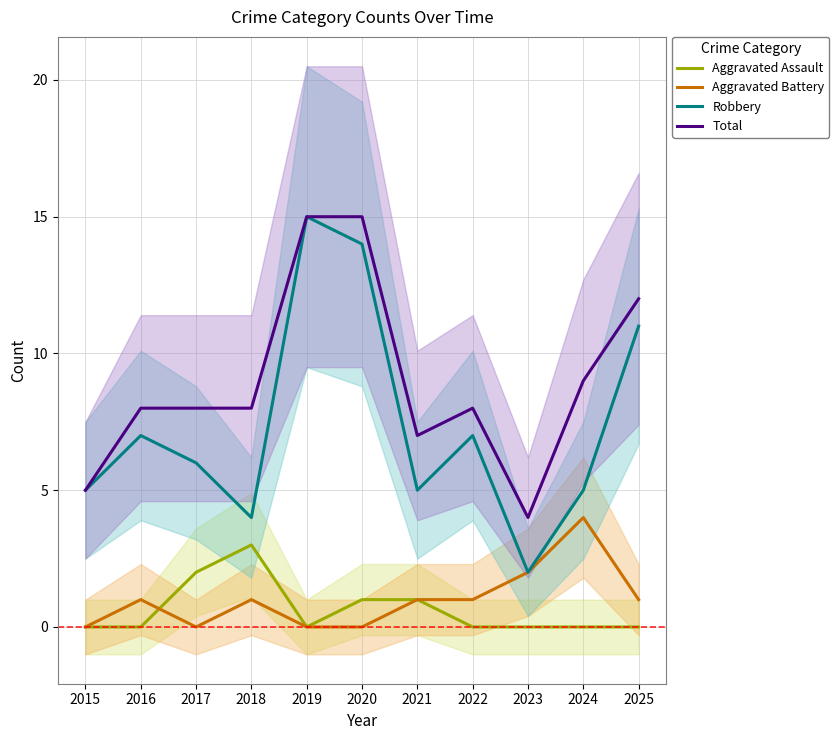

Is it true that Robbery equals 7 at 2016?

True